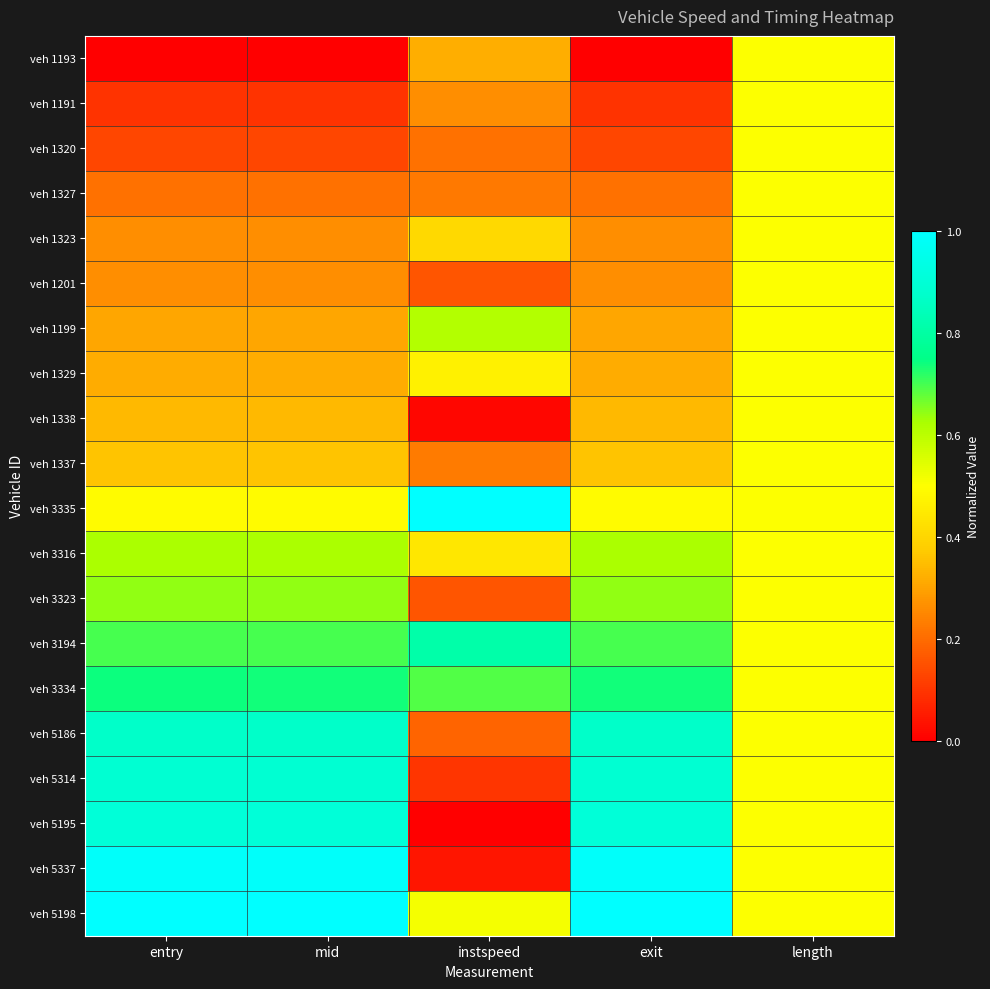

Reading left to right, extract all data points from this chart.

veh 1193: entry=0.0	mid=0.0	instspeed=0.3	exit=0.0	length=0.5
veh 1191: entry=0.1	mid=0.1	instspeed=0.3	exit=0.1	length=0.5
veh 1320: entry=0.1	mid=0.1	instspeed=0.2	exit=0.1	length=0.5
veh 1327: entry=0.2	mid=0.2	instspeed=0.2	exit=0.2	length=0.5
veh 1323: entry=0.3	mid=0.3	instspeed=0.4	exit=0.3	length=0.5
veh 1201: entry=0.3	mid=0.3	instspeed=0.2	exit=0.3	length=0.5
veh 1199: entry=0.3	mid=0.3	instspeed=0.6	exit=0.3	length=0.5
veh 1329: entry=0.3	mid=0.3	instspeed=0.5	exit=0.3	length=0.5
veh 1338: entry=0.3	mid=0.3	instspeed=0.0	exit=0.3	length=0.5
veh 1337: entry=0.4	mid=0.4	instspeed=0.2	exit=0.4	length=0.5
veh 3335: entry=0.5	mid=0.5	instspeed=1.0	exit=0.5	length=0.5
veh 3316: entry=0.6	mid=0.6	instspeed=0.4	exit=0.6	length=0.5
veh 3323: entry=0.6	mid=0.6	instspeed=0.2	exit=0.6	length=0.5
veh 3194: entry=0.7	mid=0.7	instspeed=0.8	exit=0.7	length=0.5
veh 3334: entry=0.7	mid=0.7	instspeed=0.7	exit=0.7	length=0.5
veh 5186: entry=0.9	mid=0.9	instspeed=0.2	exit=0.9	length=0.5
veh 5314: entry=0.9	mid=0.9	instspeed=0.1	exit=0.9	length=0.5
veh 5195: entry=0.9	mid=0.9	instspeed=0.0	exit=0.9	length=0.5
veh 5337: entry=1.0	mid=1.0	instspeed=0.0	exit=1.0	length=0.5
veh 5198: entry=1.0	mid=1.0	instspeed=0.5	exit=1.0	length=0.5